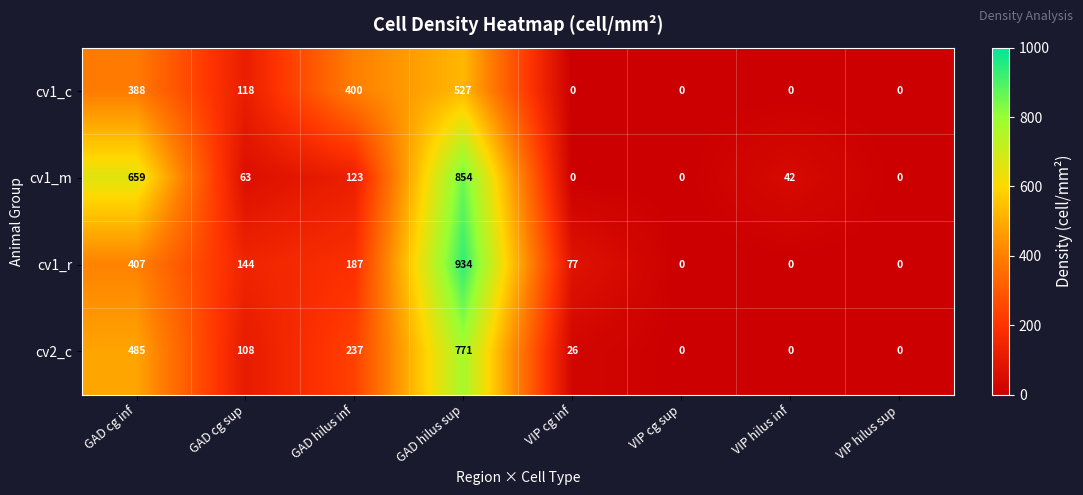

At which category is the sum across all series the highest?

GAD hilus sup